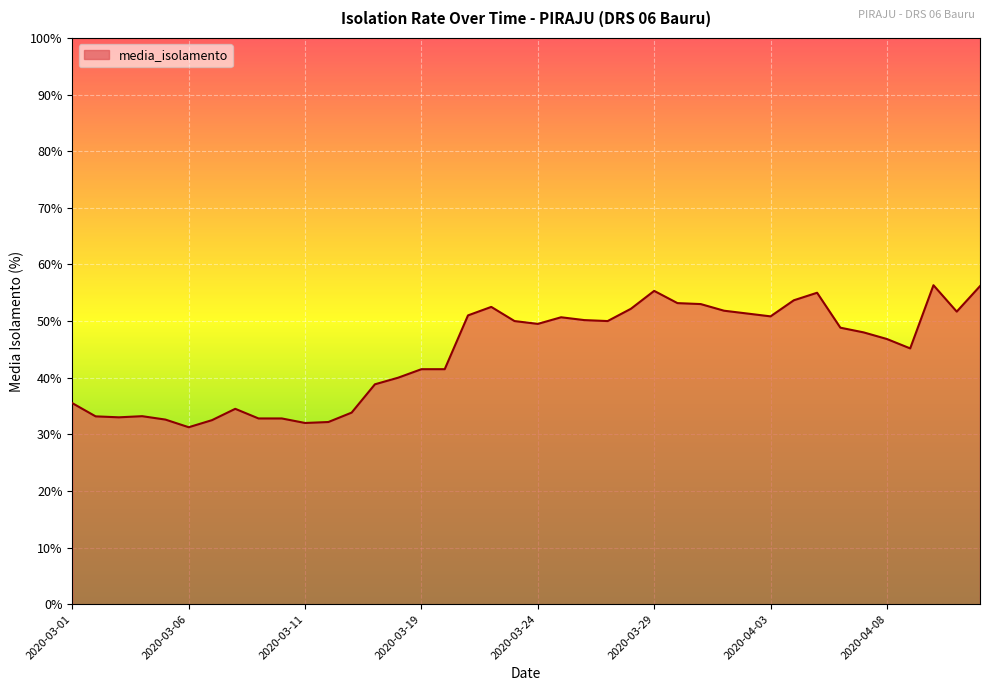

How many lines are shown in the chart?

1